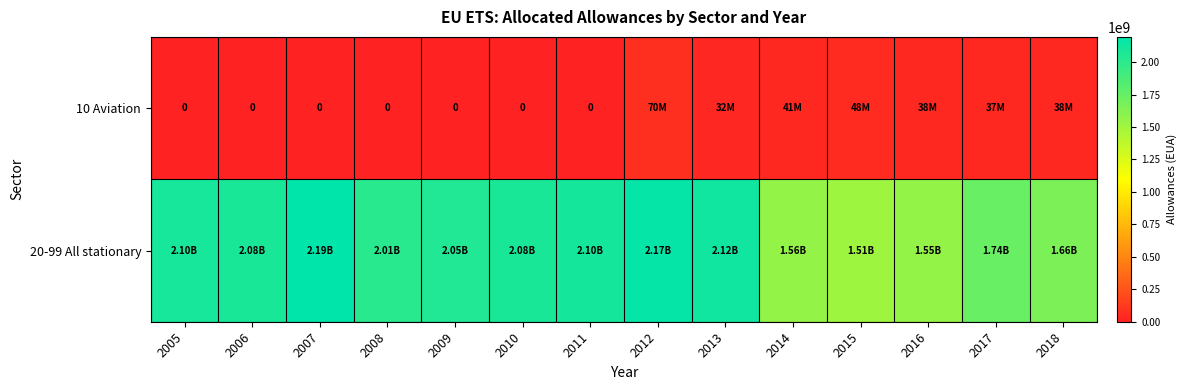

At which category is the sum across all series the highest?

2012